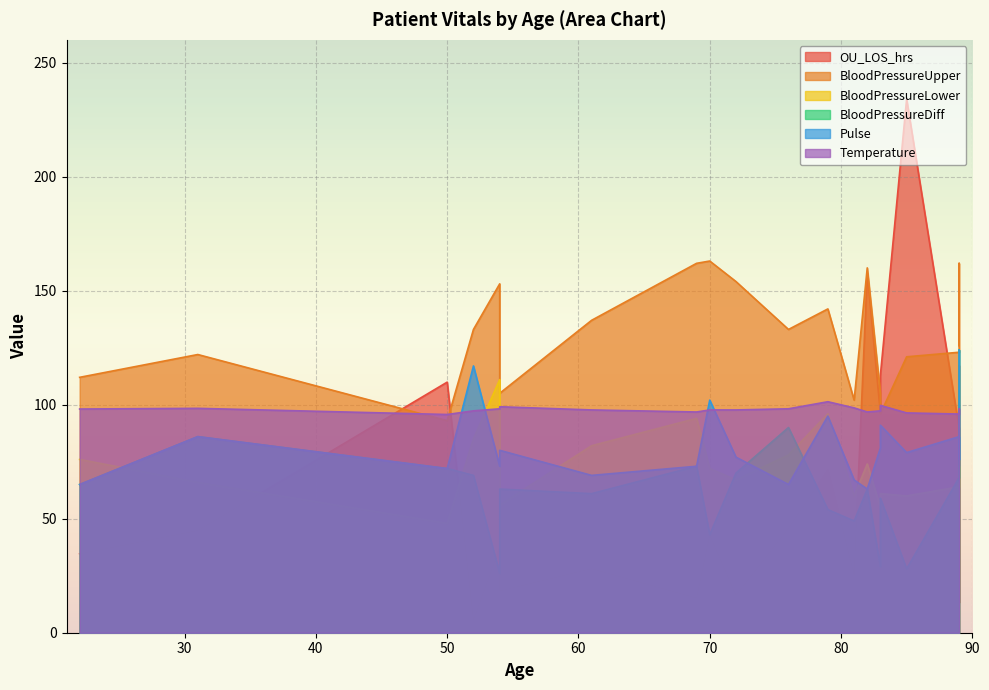

What is the sum of the BloodPressureLower values at 54 and 81?

171.0